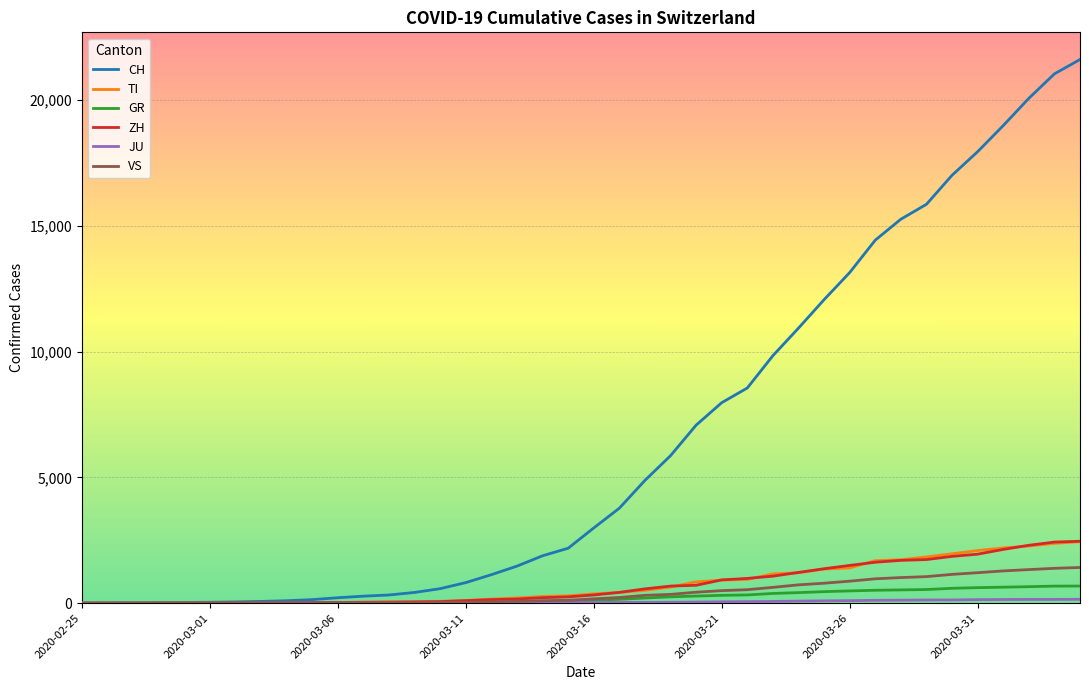

What is the maximum value for GR?

680